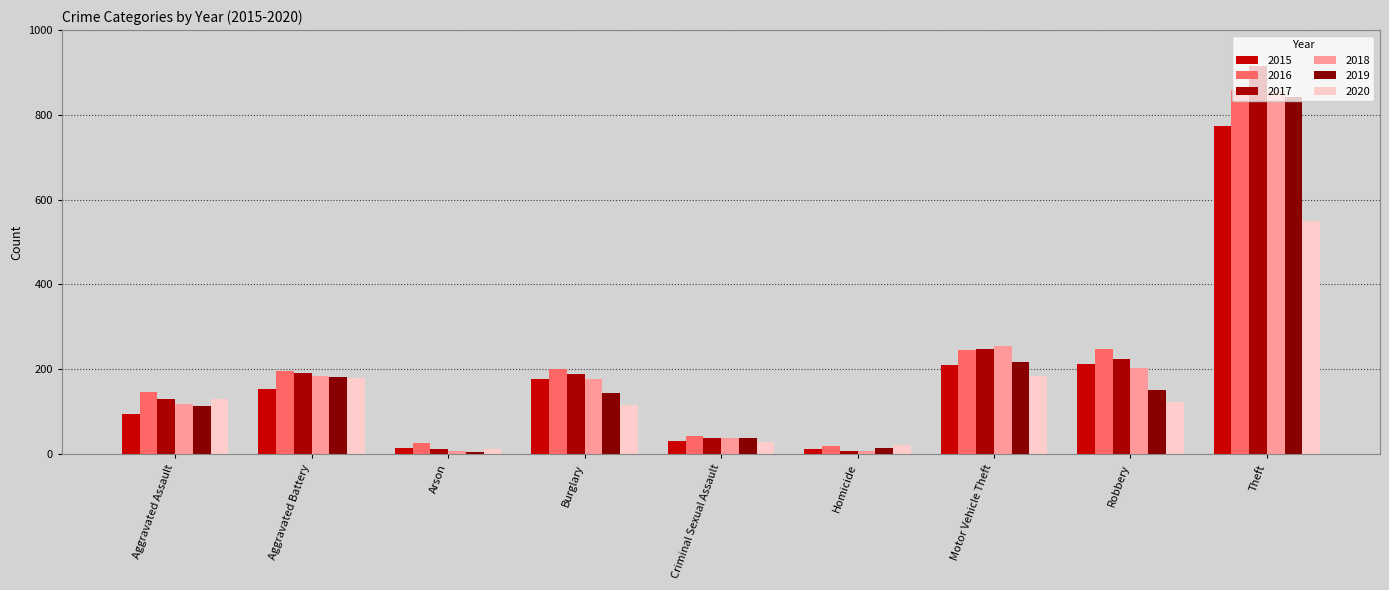

What is the highest value of the 2019 series?

841